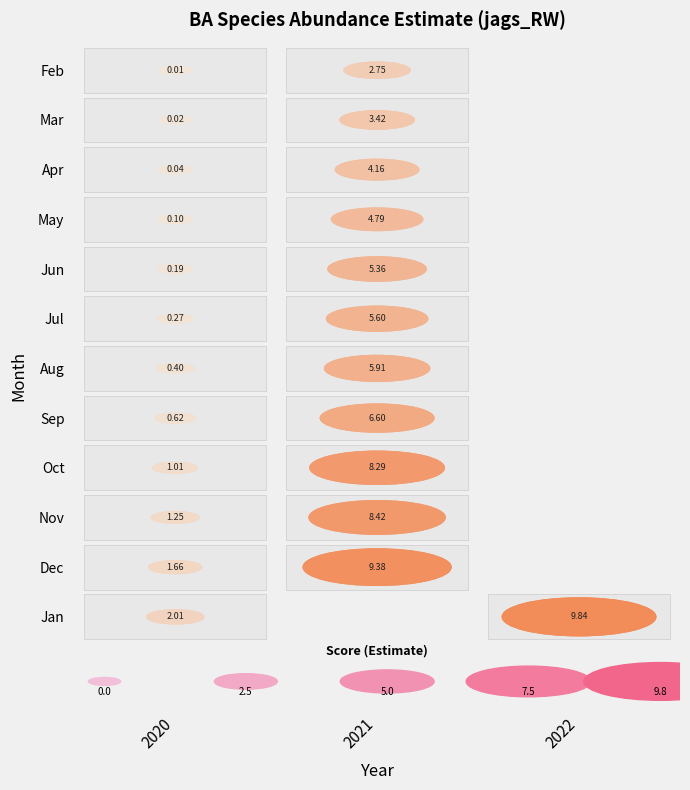

True or false: the data shows 0.0 at 0.

True